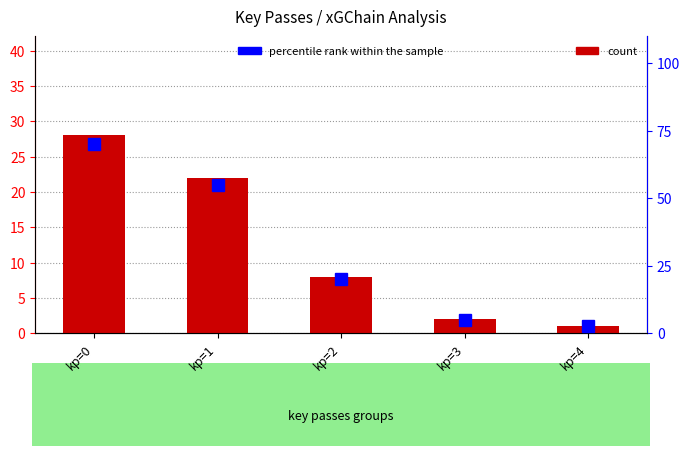

How many data points does each series have?

5